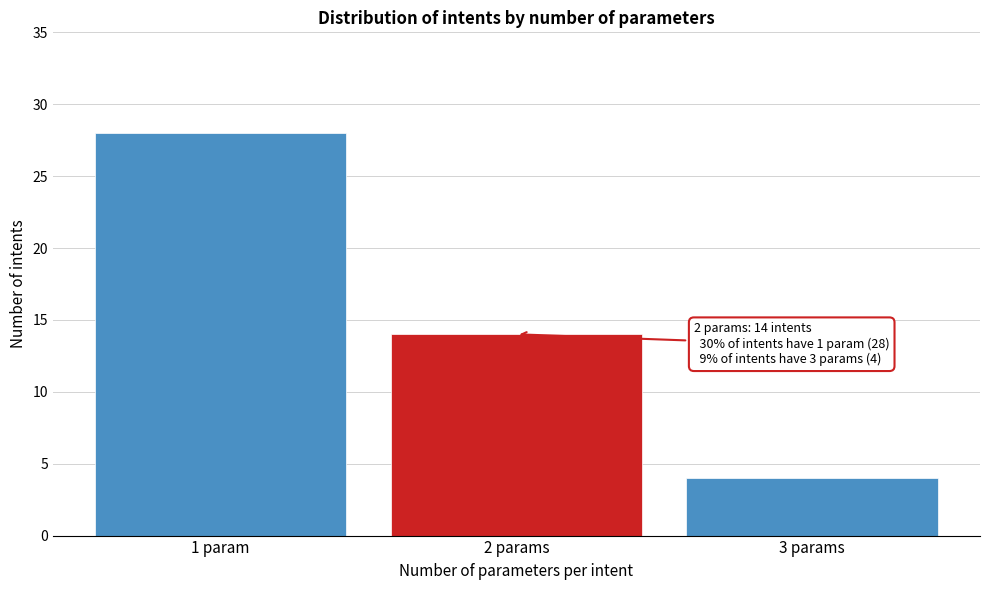

Reading left to right, extract all data points from this chart.

28	14	4